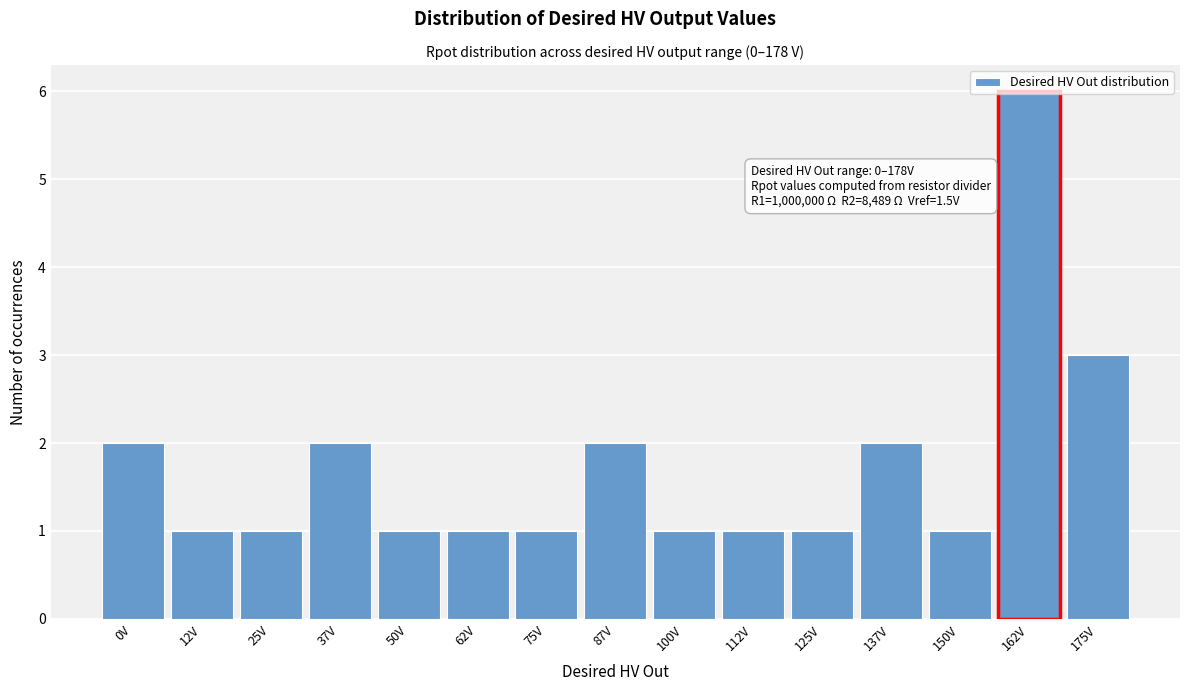

Between 162V and 137V, which is larger?

162V